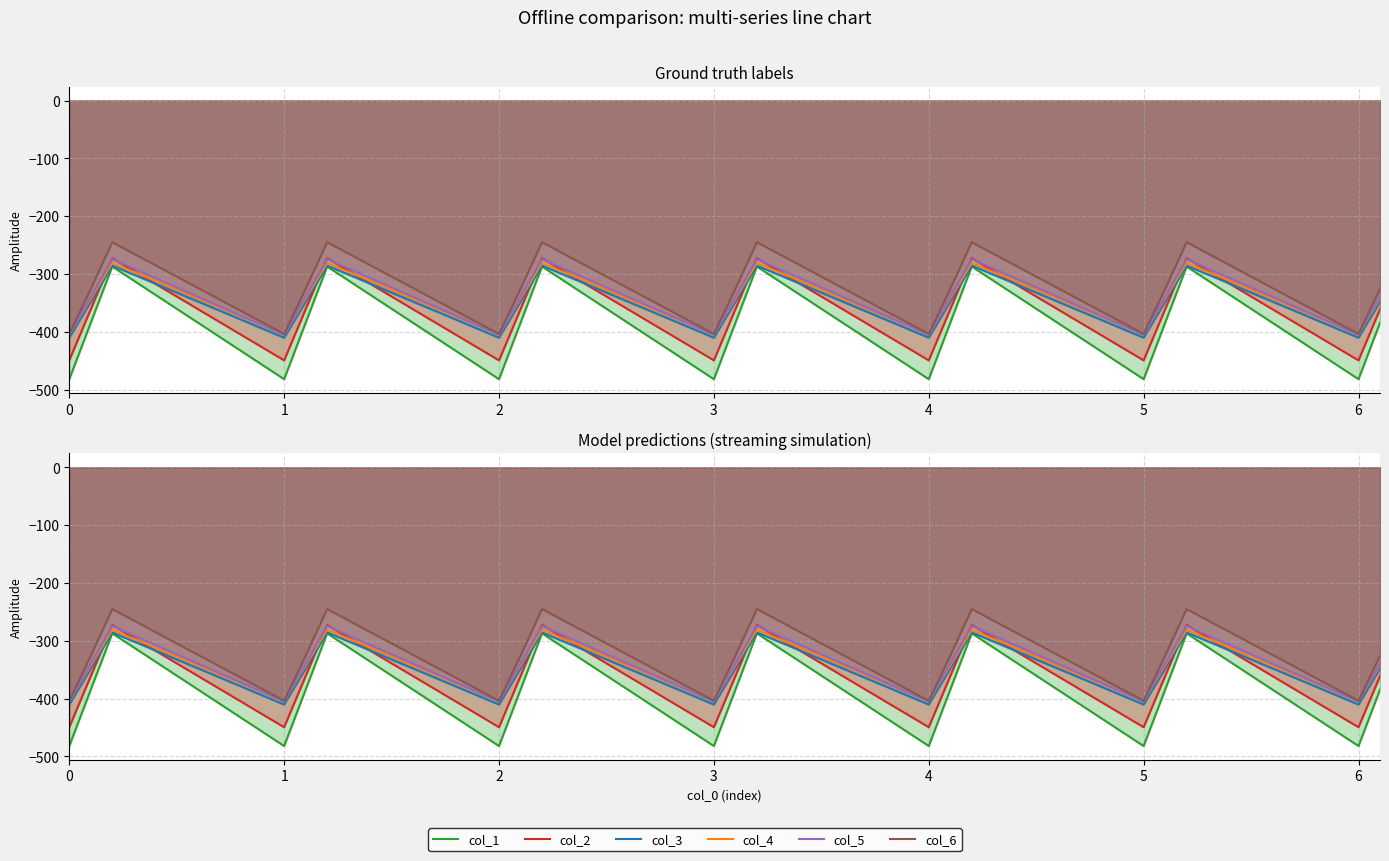

What is the value of the col_3 point at the 20th from the left?

-347.9